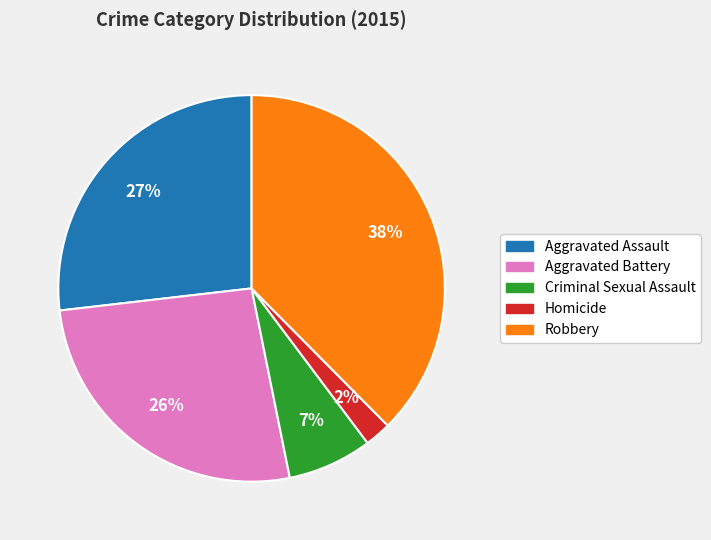

To the nearest percent, what is the difference between the Criminal Sexual Assault and Aggravated Assault slice percentages?

20%